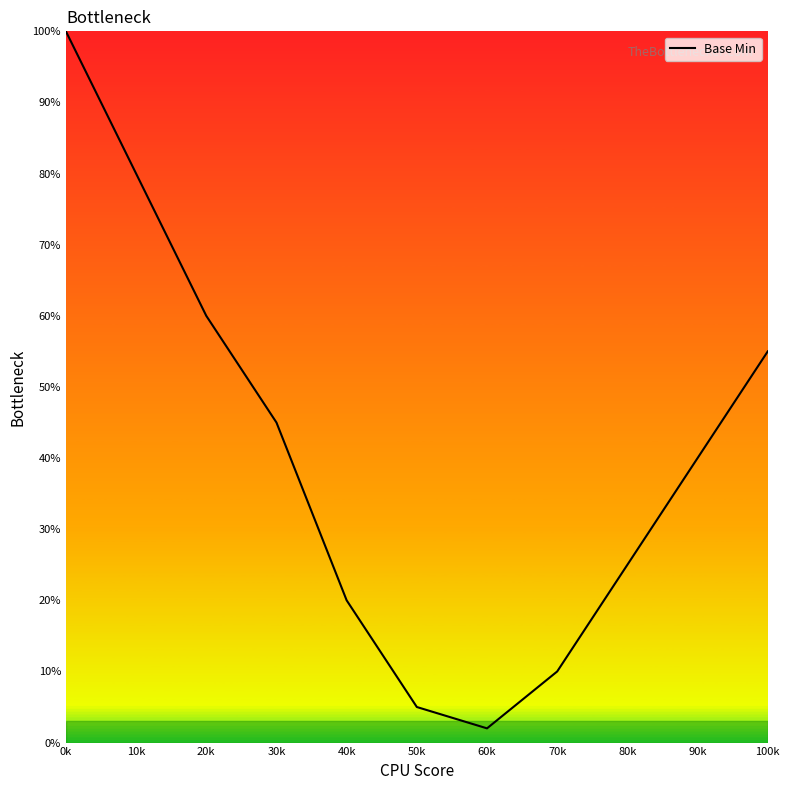

What position from the left is 100k?

11